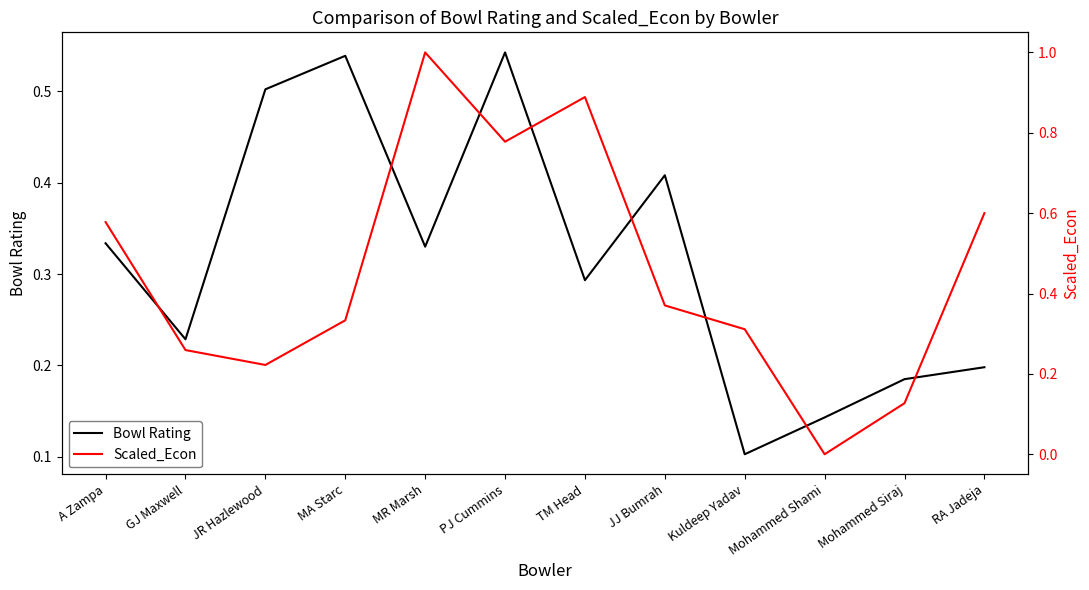

Where is Bowl Rating nearest to the value 0?

Kuldeep Yadav